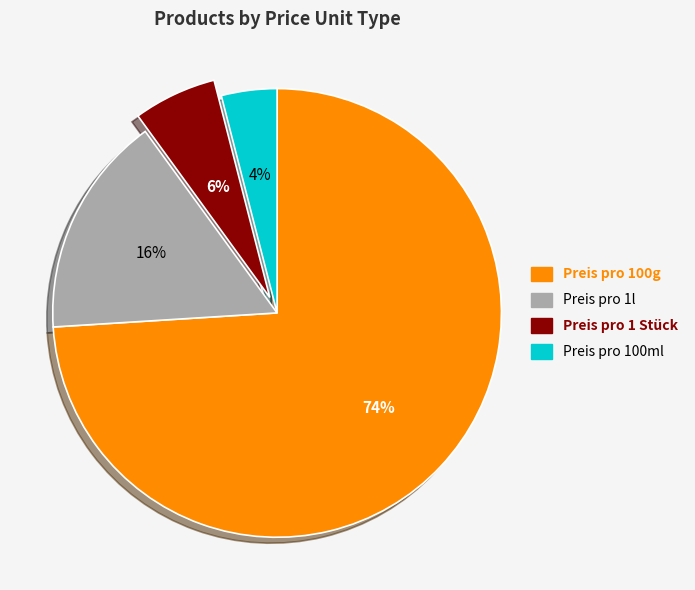

Which category has the biggest portion of the pie?

Preis pro 100g